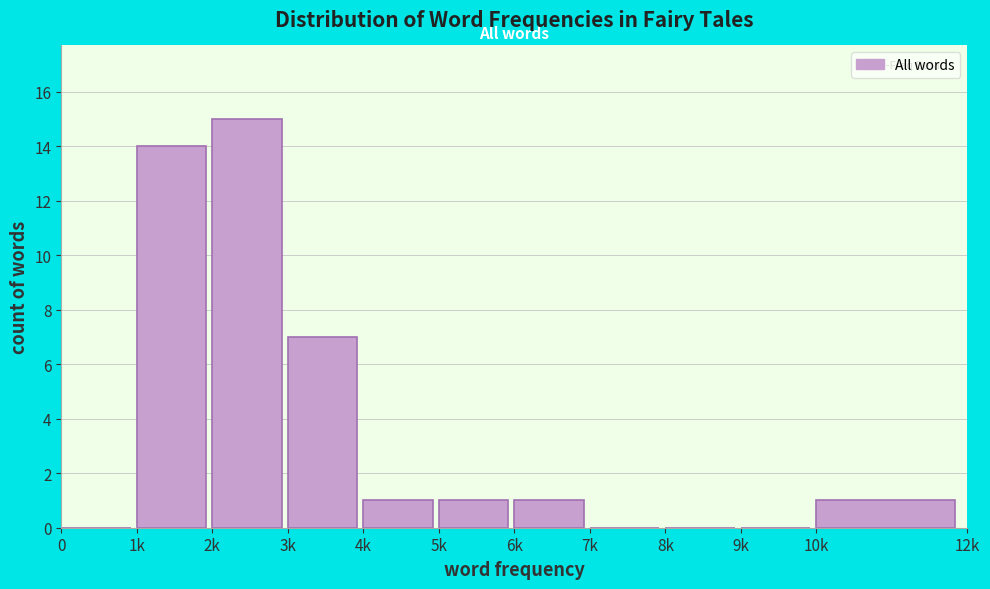

Reading right to left, list all the values displayed in this chart.

10k=1	9k=0	8k=0	7k=0	6k=1	5k=1	4k=1	3k=7	2k=15	1k=14	0=0